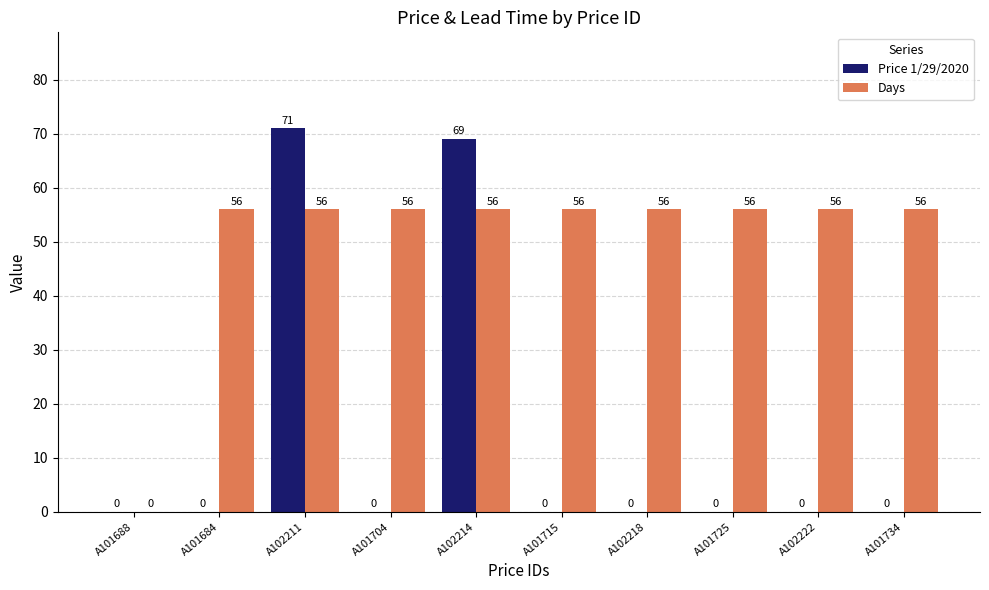

True or false: Price 1/29/2020 has a value of 69 at A102214.

True